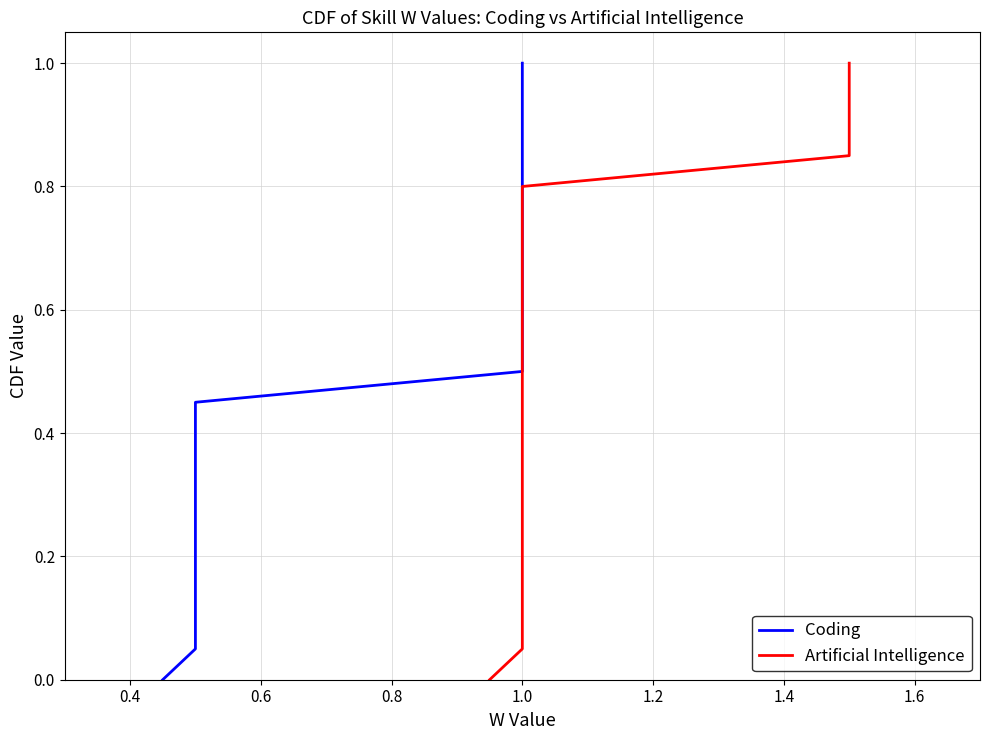

How many values in the Artificial Intelligence series exceed 0?

20